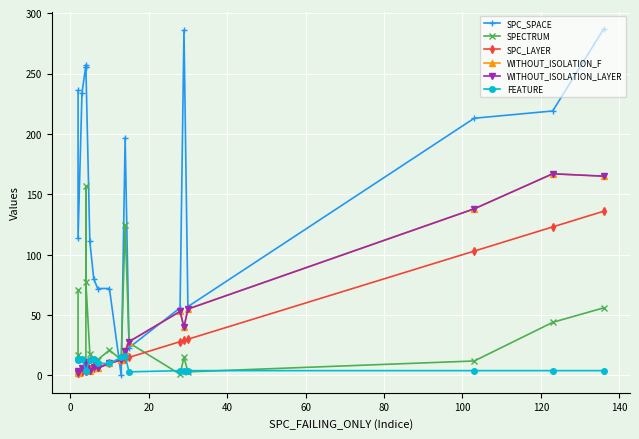

Which series has the largest total across all categories?

SPC_SPACE